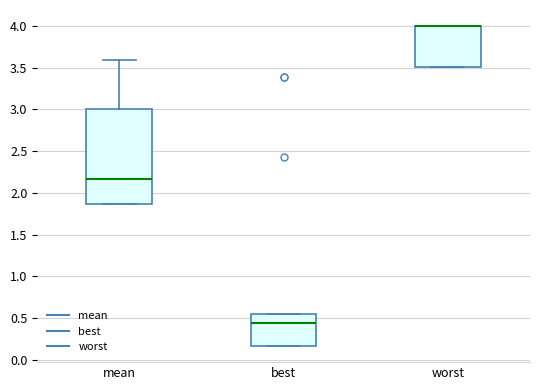

Comparing the boxes themselves (not the whiskers), which one is the tallest?

mean